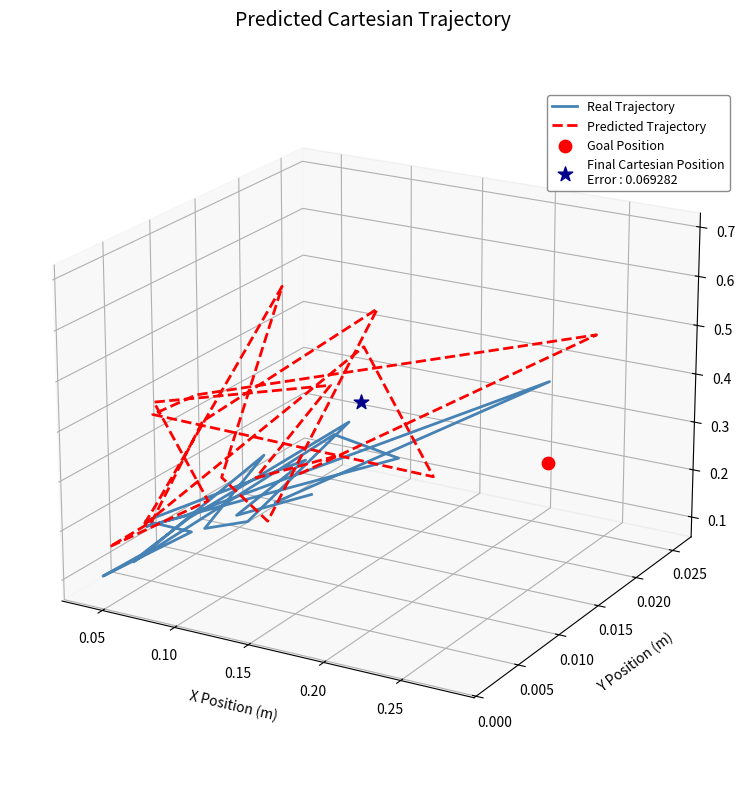

Which series contains the highest Y value?

Predicted Trajectory